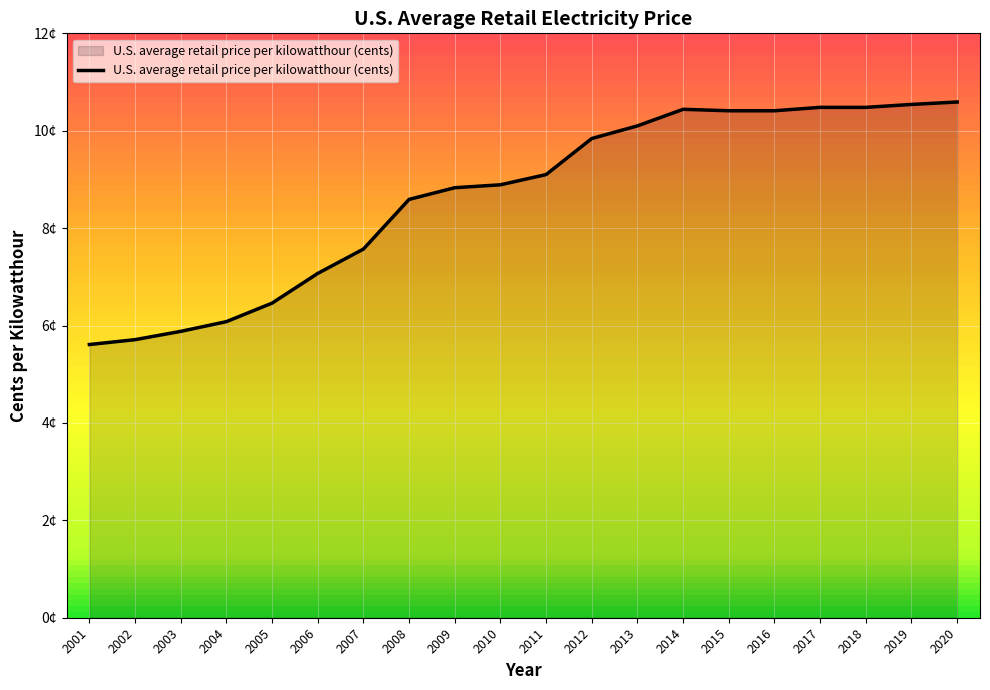

Reading left to right, list all the values displayed in this chart.

2001=5.6	2002=5.7	2003=5.9	2004=6.1	2005=6.5	2006=7.1	2007=7.6	2008=8.6	2009=8.8	2010=8.9	2011=9.1	2012=9.8	2013=10.1	2014=10.4	2015=10.4	2016=10.4	2017=10.5	2018=10.5	2019=10.5	2020=10.6